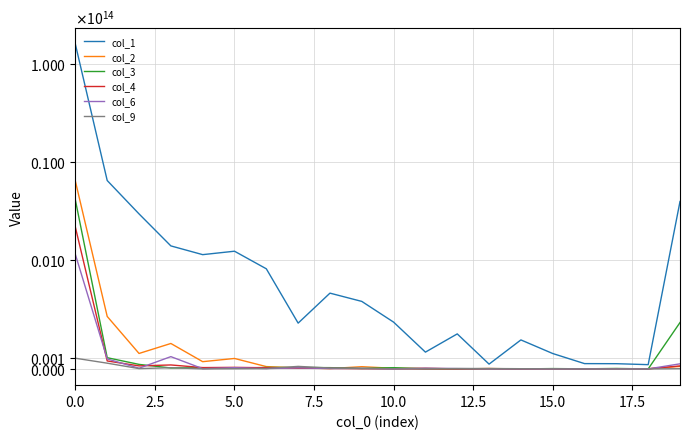

What are all the series names shown in the legend?

col_1, col_2, col_3, col_4, col_6, col_9